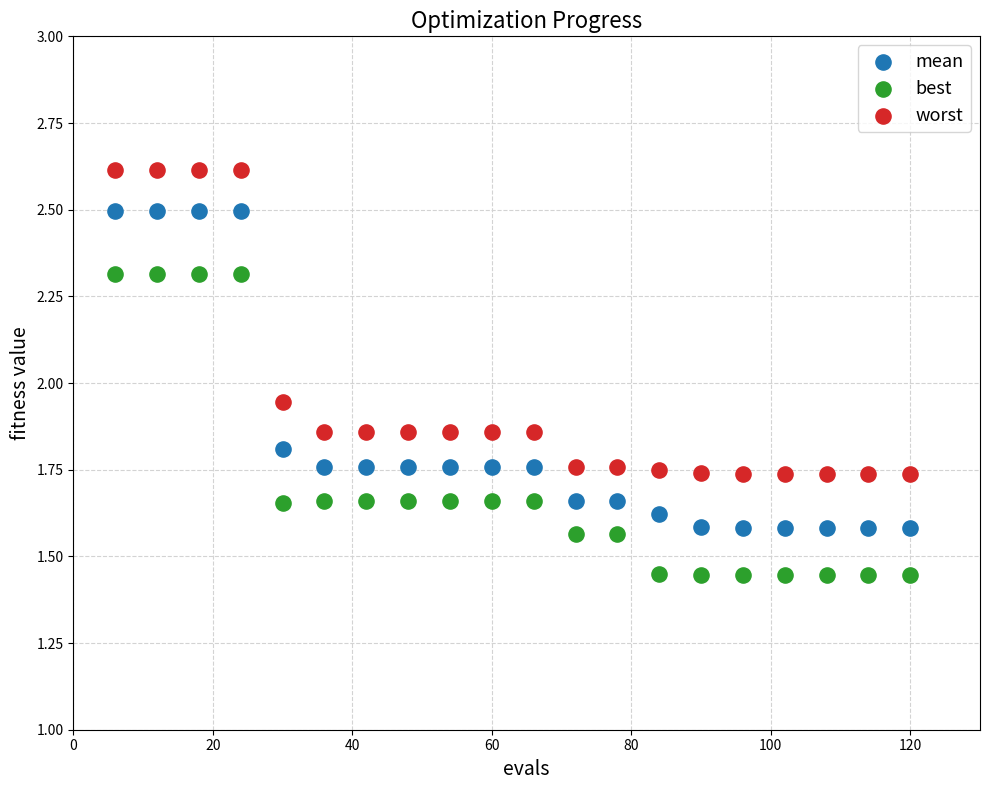

What is the X range (max minus min) for the scatter plot?

114.0